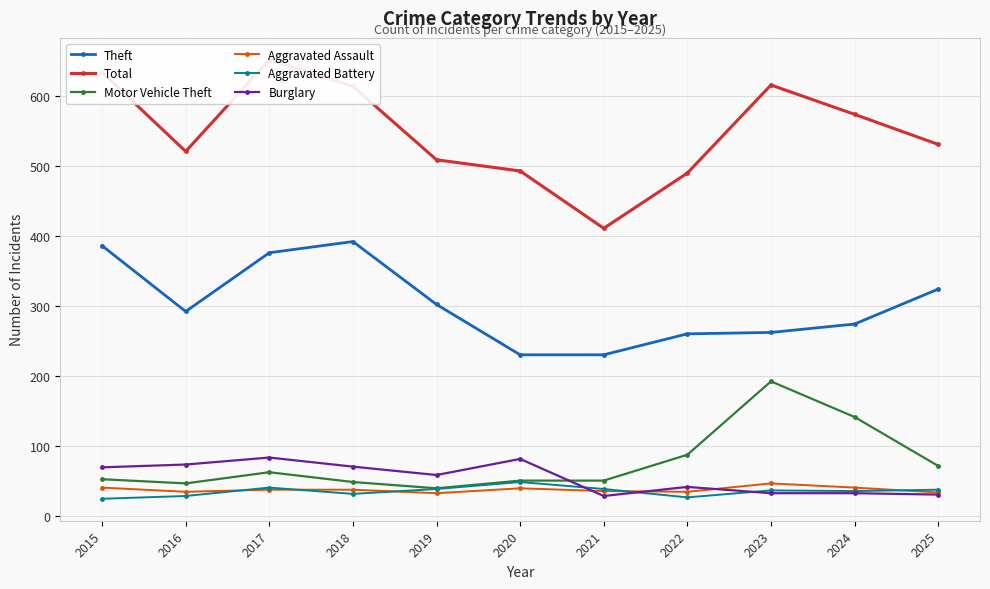

Rank the categories by Theft value from highest to lowest.

2018, 2015, 2017, 2025, 2019, 2016, 2024, 2023, 2022, 2020, 2021